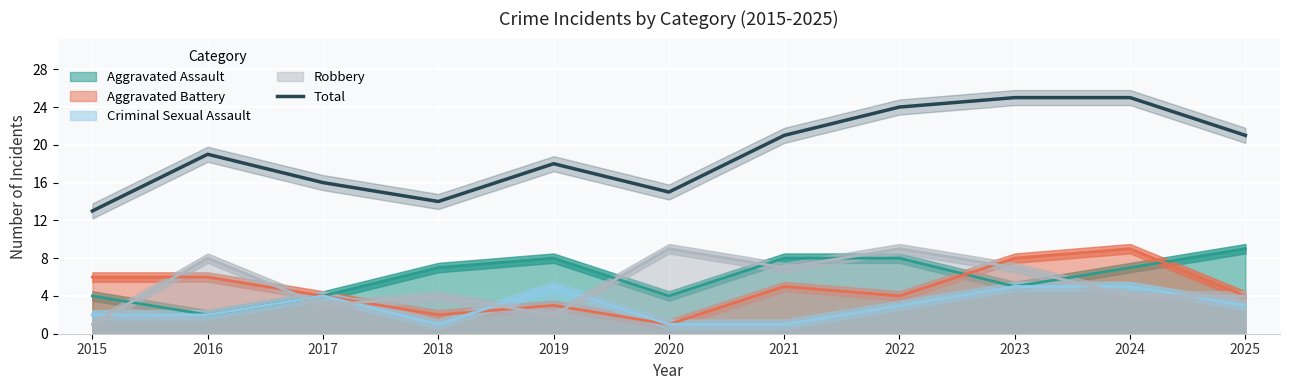

List the labels in order of value, largest first.

2023, 2024, 2022, 2021, 2025, 2016, 2019, 2017, 2020, 2018, 2015